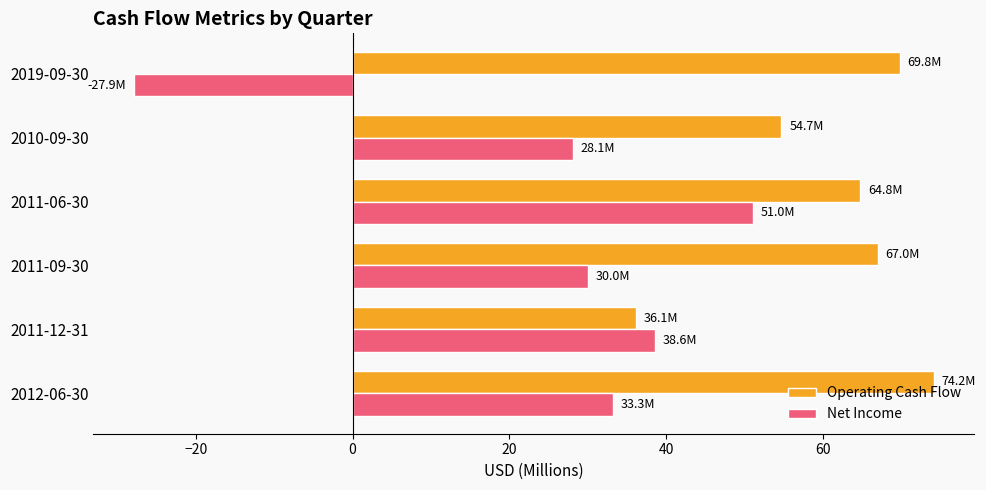

List the labels in order of Net Income value, largest first.

2011-06-30, 2011-12-31, 2012-06-30, 2011-09-30, 2010-09-30, 2019-09-30